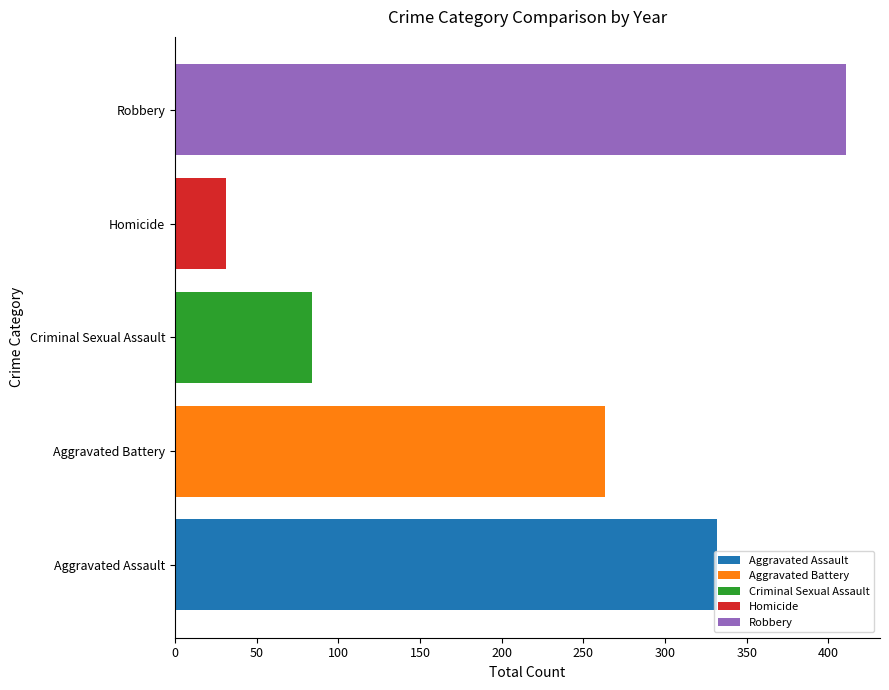

Rank the series by their maximum value, from lowest to highest.

Homicide, Criminal Sexual Assault, Aggravated Battery, Aggravated Assault, Robbery